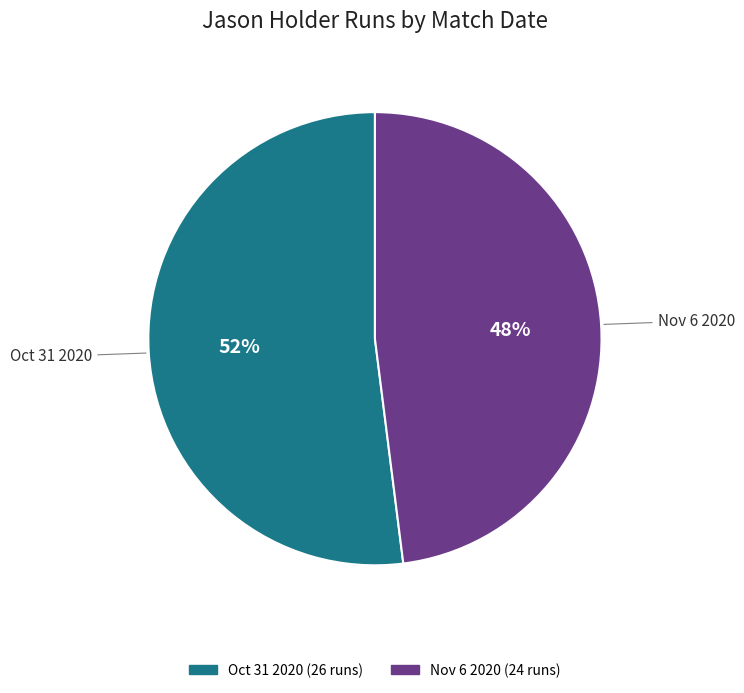

Is it true that Oct 31 2020 is 52% of the pie?

True